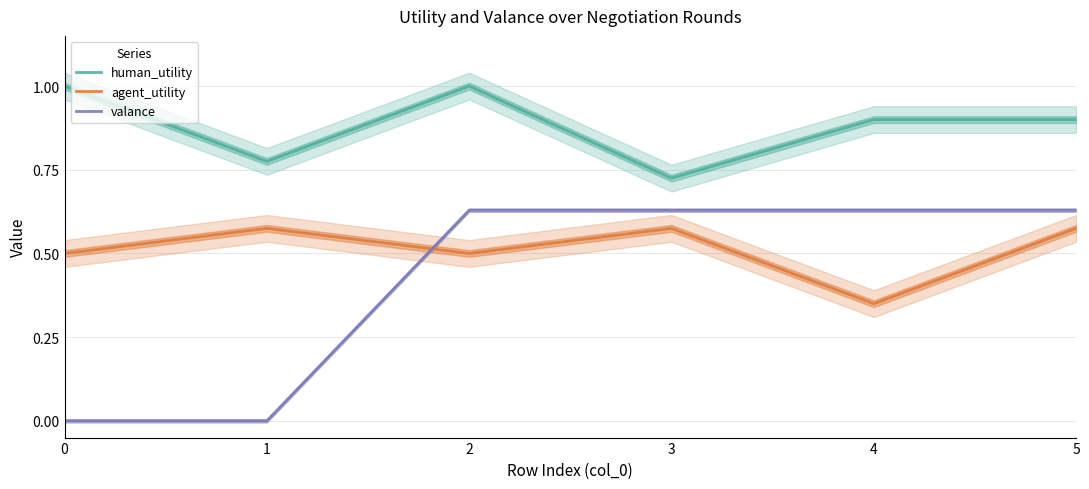

Is this an area chart (filled region under the line)?

No